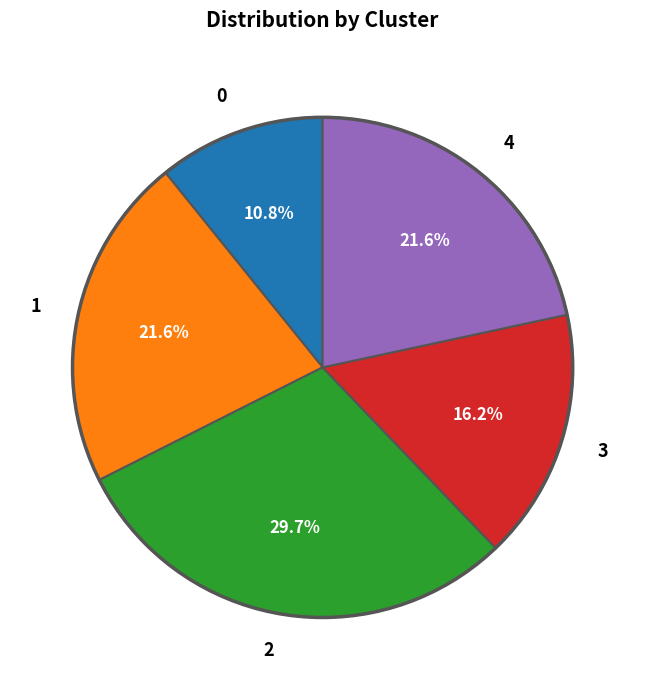

Is there any slice that represents more than half of the pie?

No